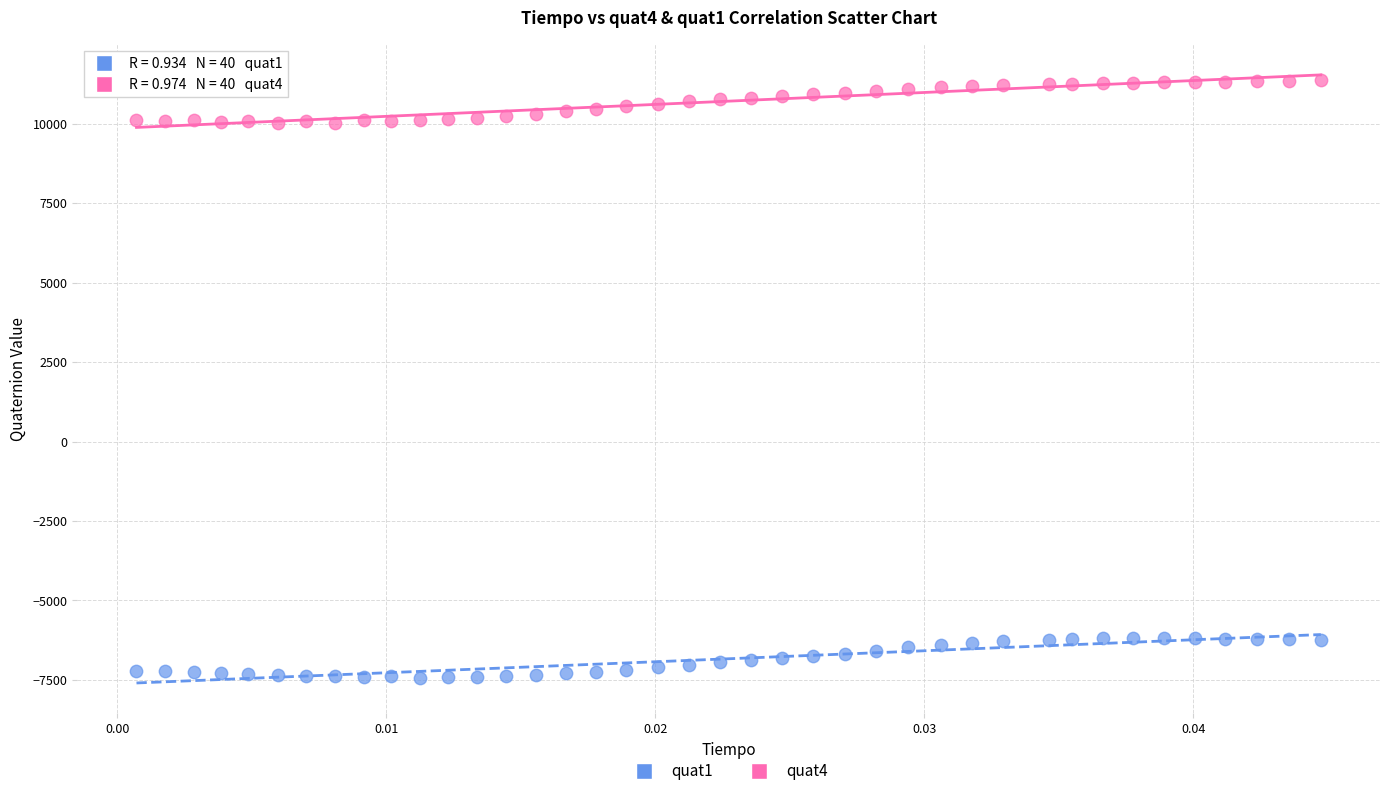

What are all the series names shown in the legend?

quat1, quat4